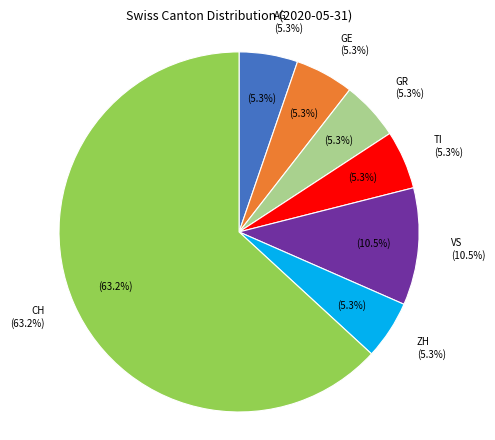

The NE slice represents 1% of the pie. True or false?

False